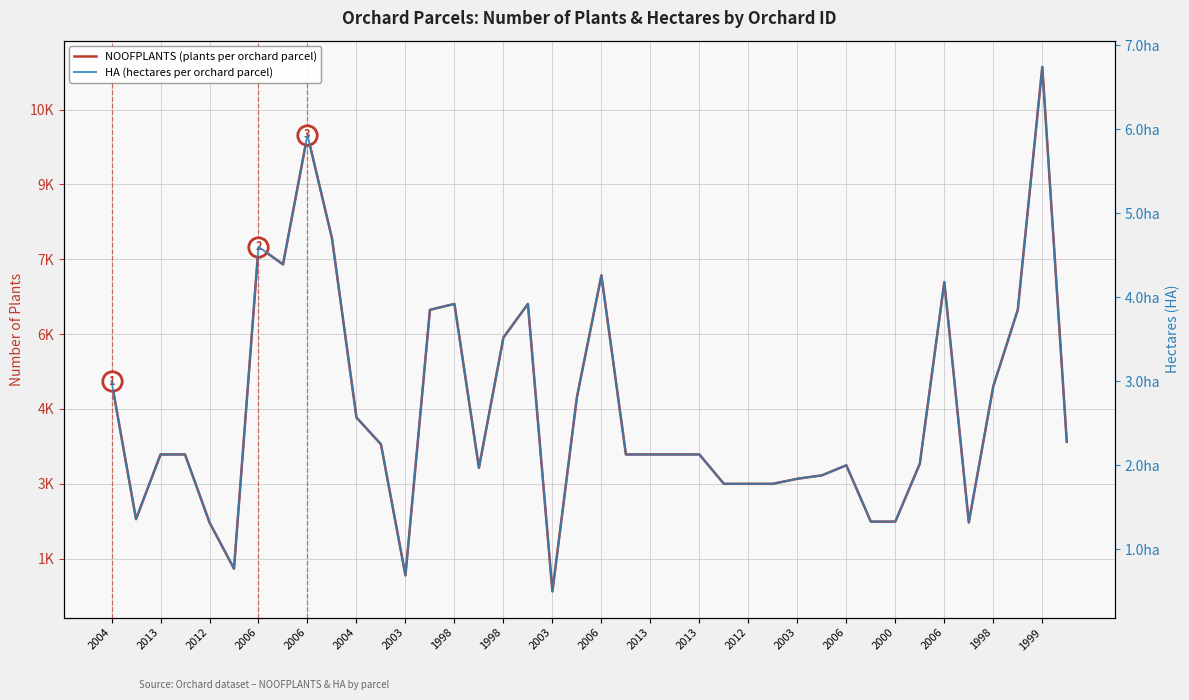

The HA (hectares per orchard parcel) series shows 1.8 at 27. True or false?

True